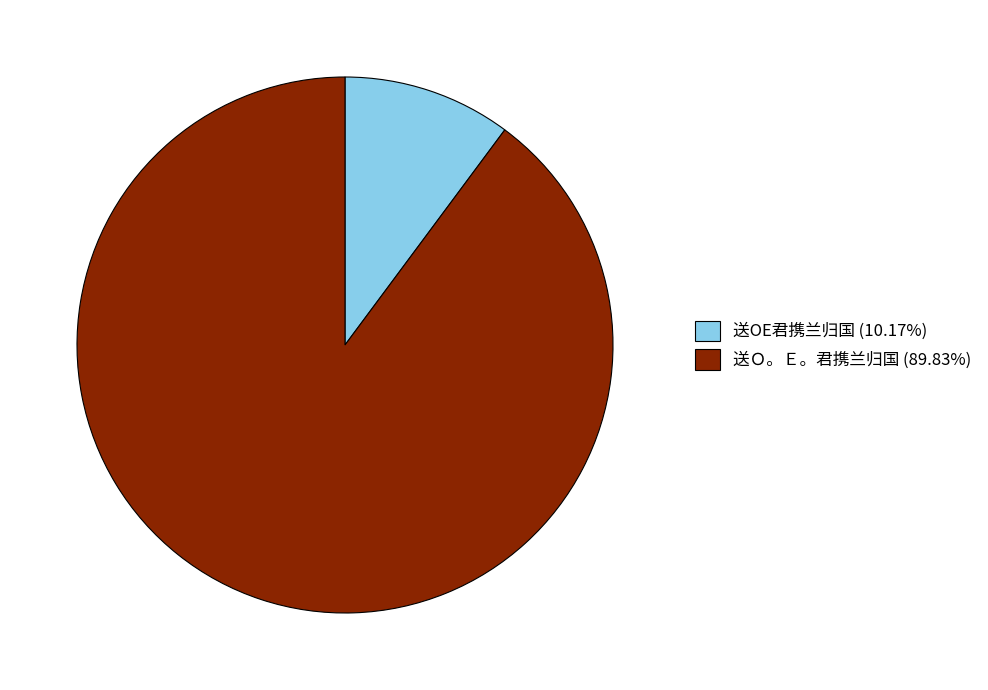

True or false: 送Ｏ。Ｅ。君携兰归国 accounts for 99% of the total.

False